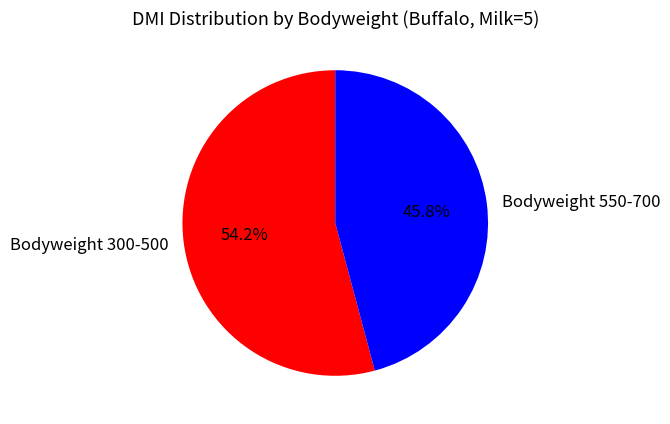

What is the ratio of the value at Bodyweight 550-700 to the value at Bodyweight 300-500?

0.8